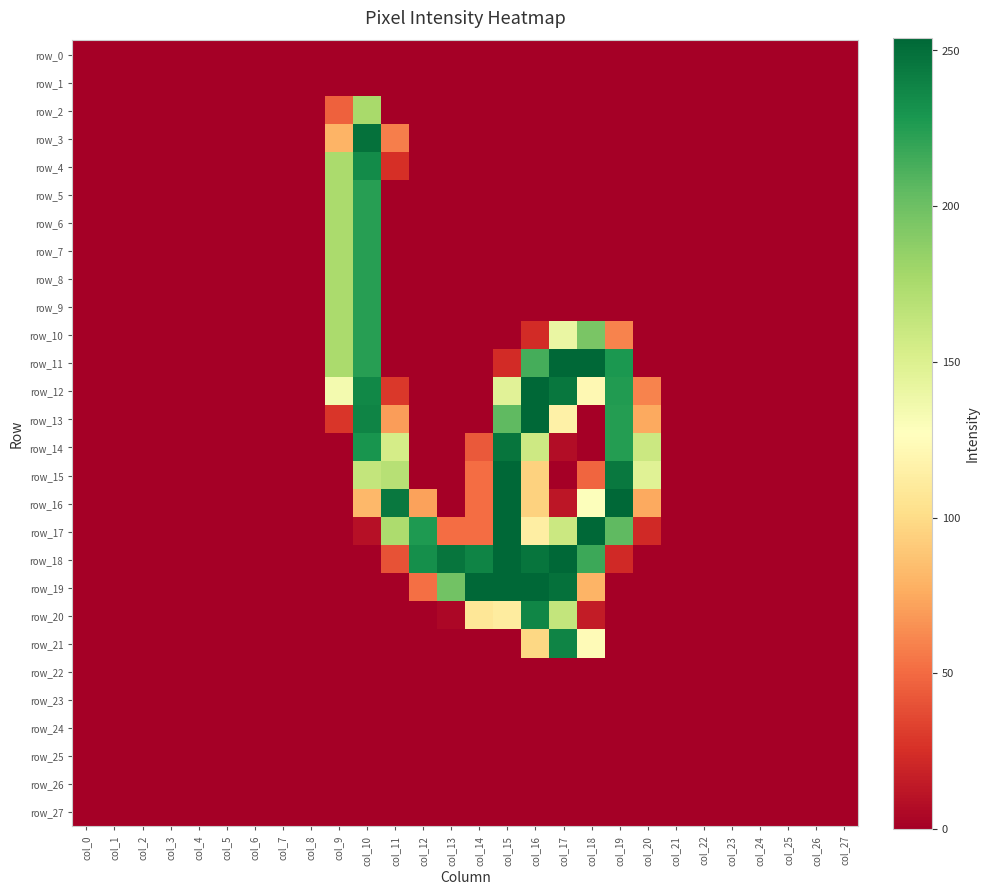

Which series has the largest total across all categories?

row_18